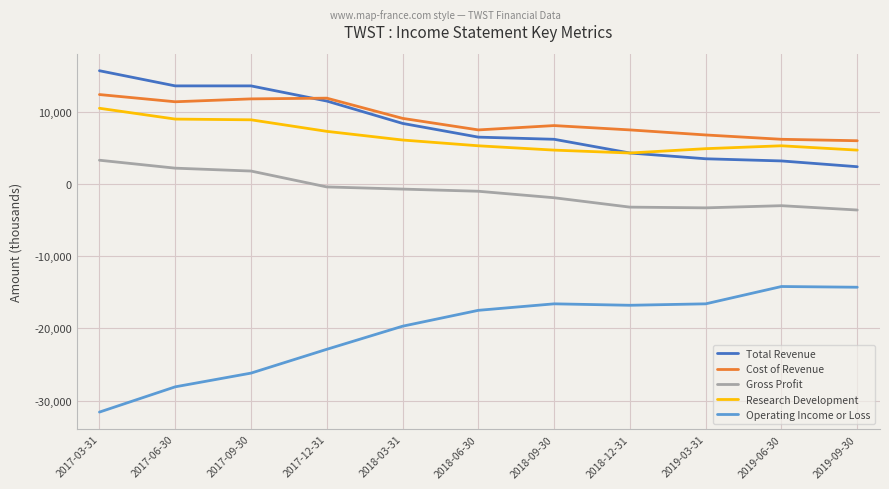

True or false: Cost of Revenue and Gross Profit intersect in this chart.

False